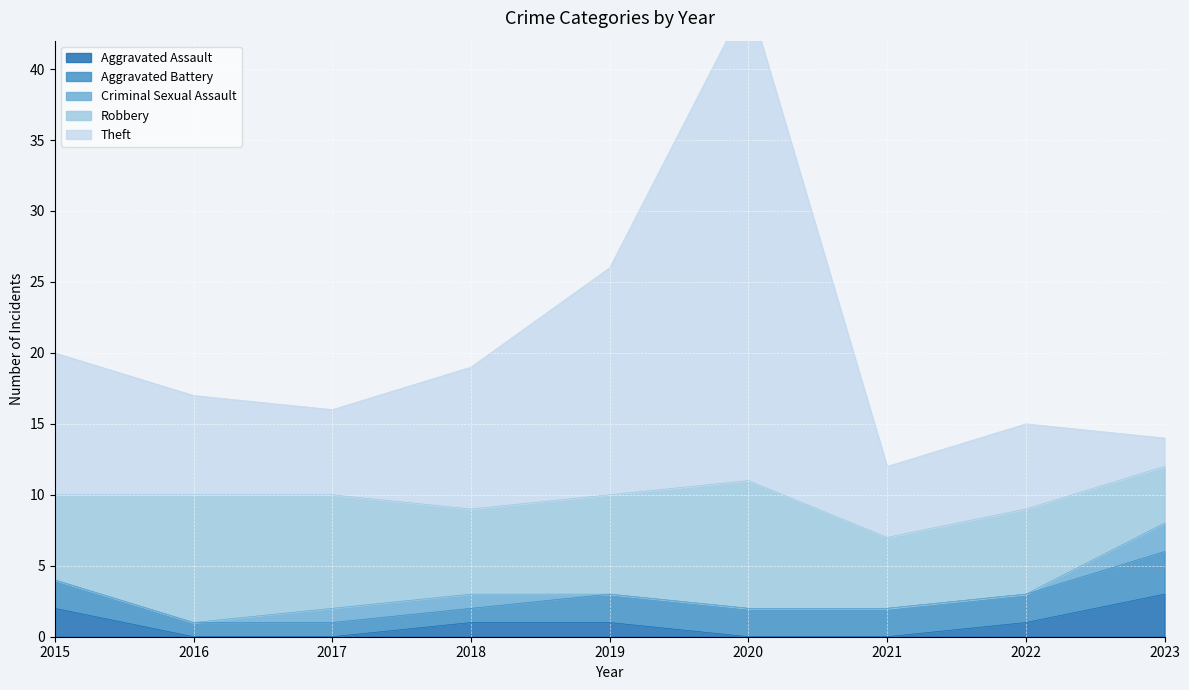

What is the lowest value of the Robbery series?

4